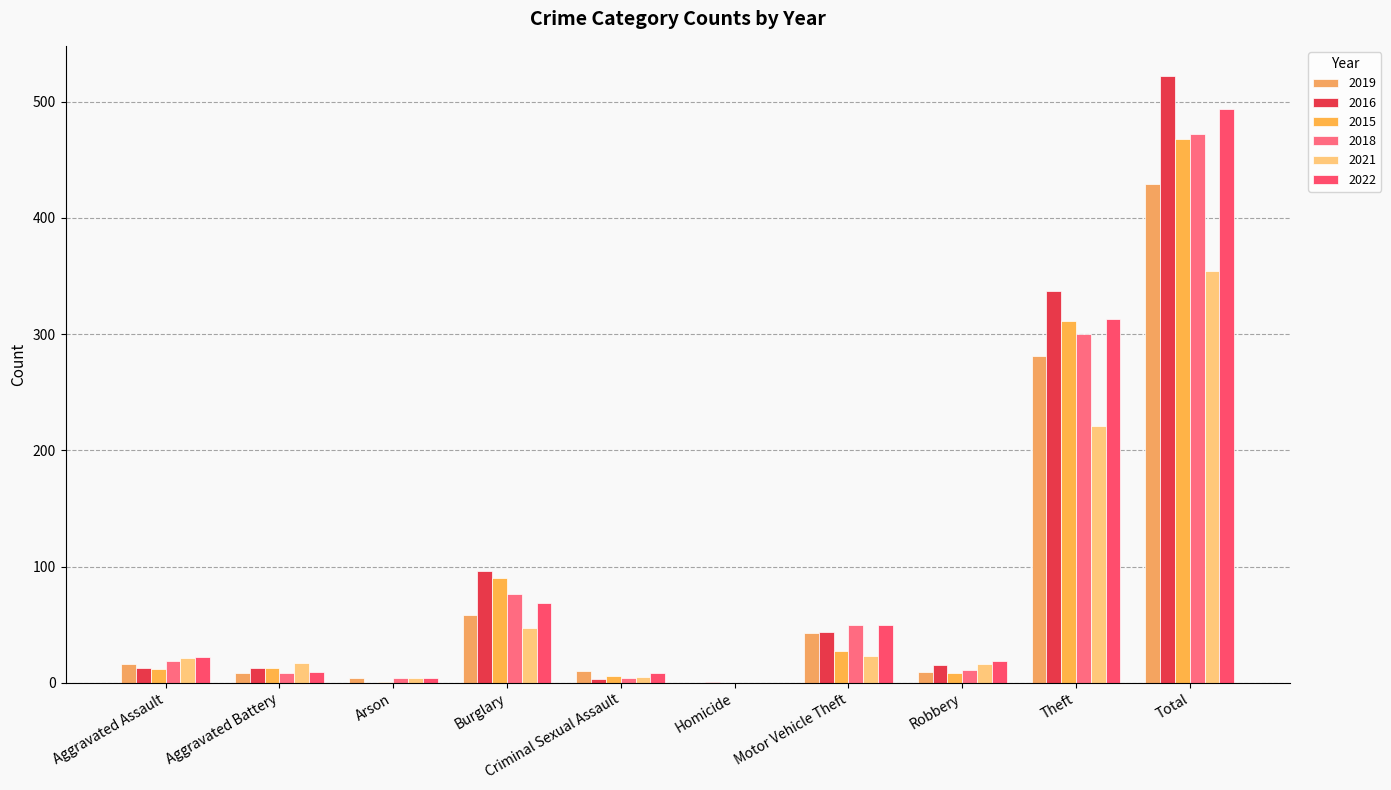

Which series has the largest total across all categories?

2016